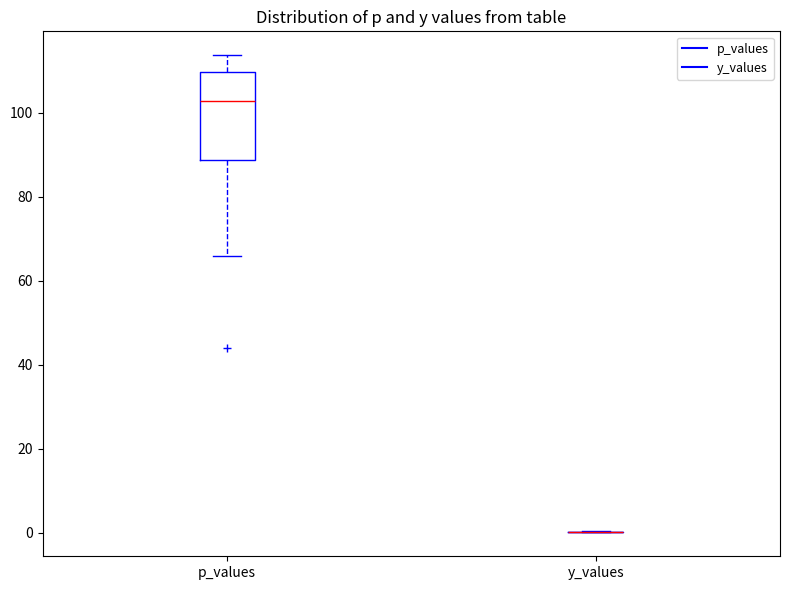

Where does the upper whisker of the box for p_values end on the y-axis? The values are not printed on the chart, so give them approximately, as read against the axis.

114